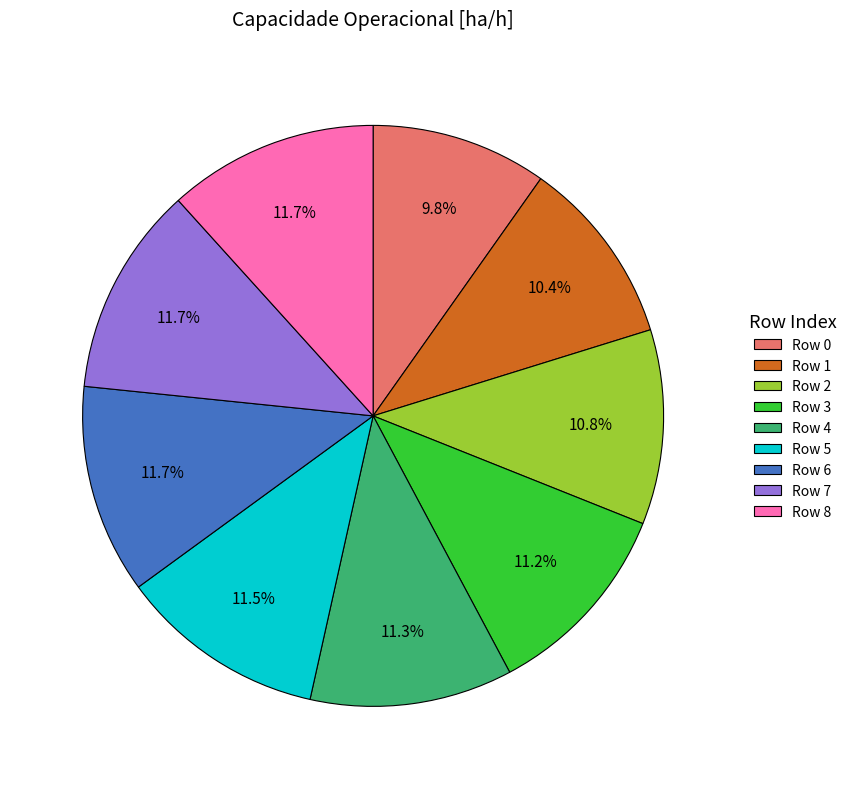

What percentage is the Row 0 slice, to the nearest percent?

10%